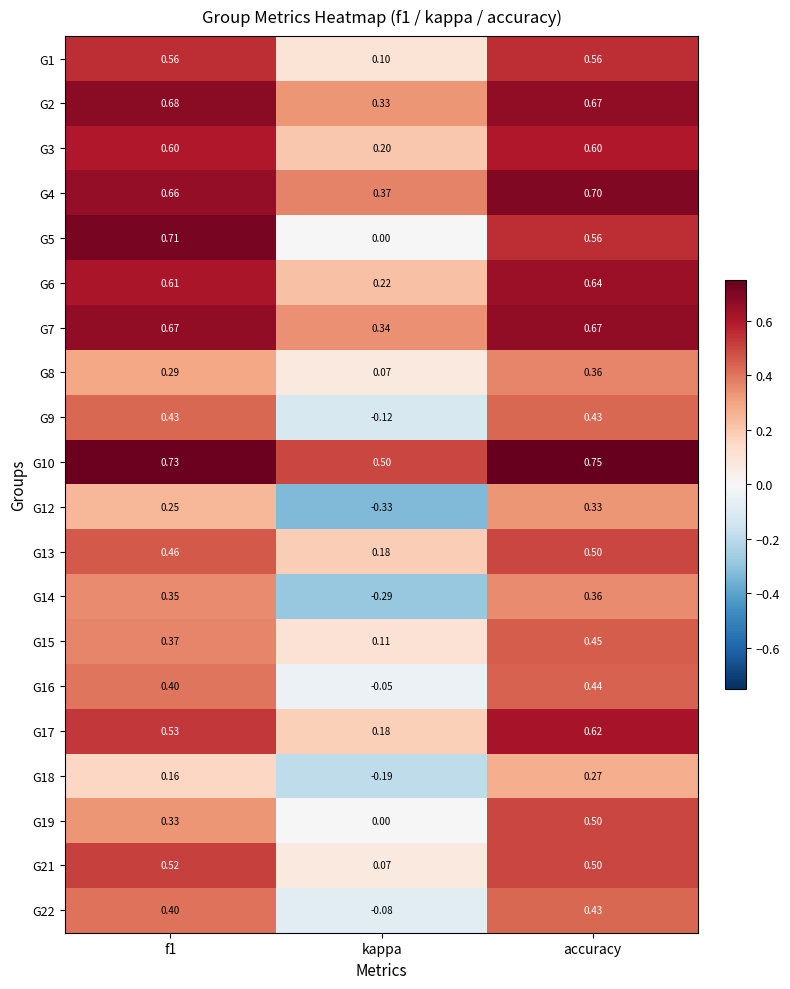

Which label corresponds to the largest value in the chart?

accuracy